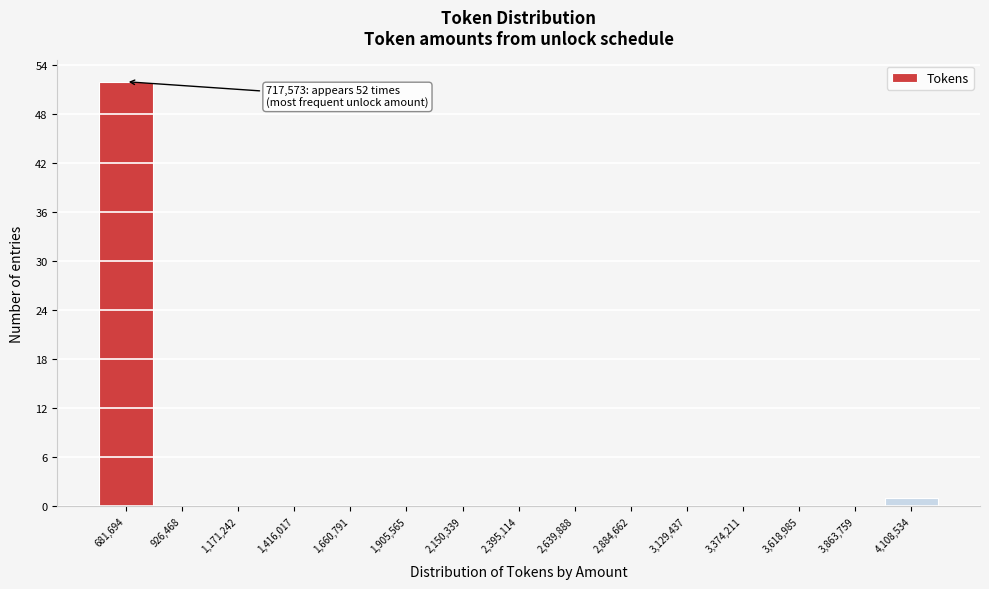

Reading right to left, transcribe all the data shown in this chart.

4,108,534=1	3,863,759=0	3,618,985=0	3,374,211=0	3,129,437=0	2,884,662=0	2,639,888=0	2,395,114=0	2,150,339=0	1,905,565=0	1,660,791=0	1,416,017=0	1,171,242=0	926,468=0	681,694=52